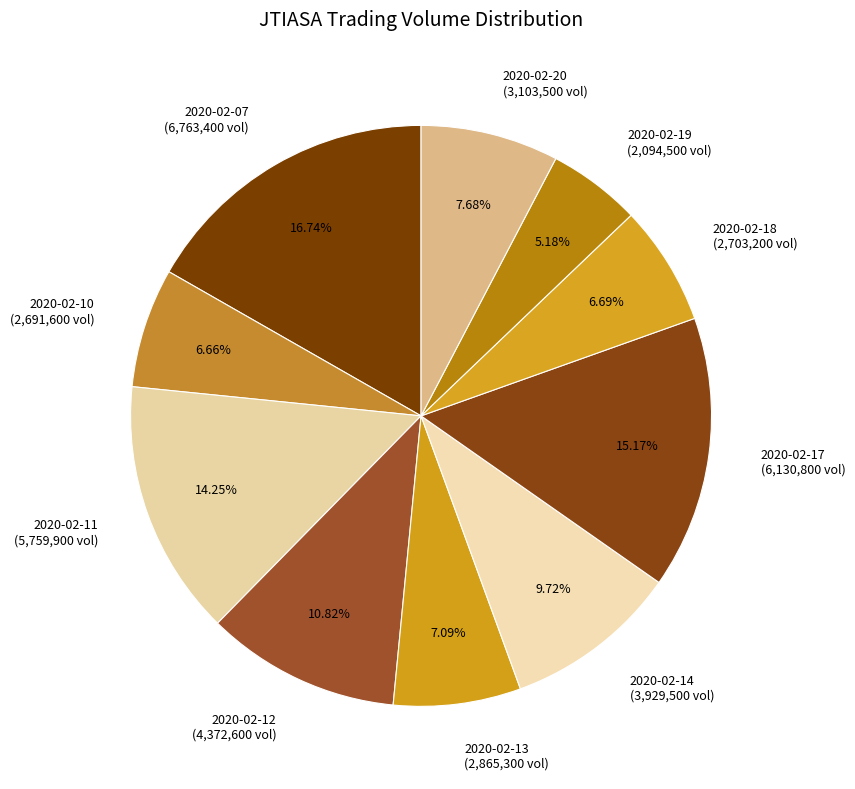

The 2020-02-07 slice represents 23% of the pie. True or false?

False